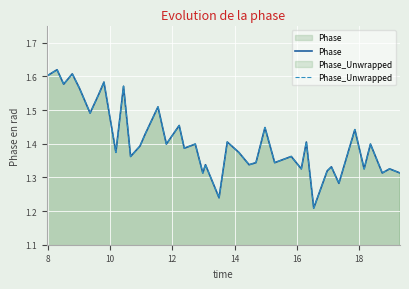

Which series has the largest range (max minus min)?

Phase